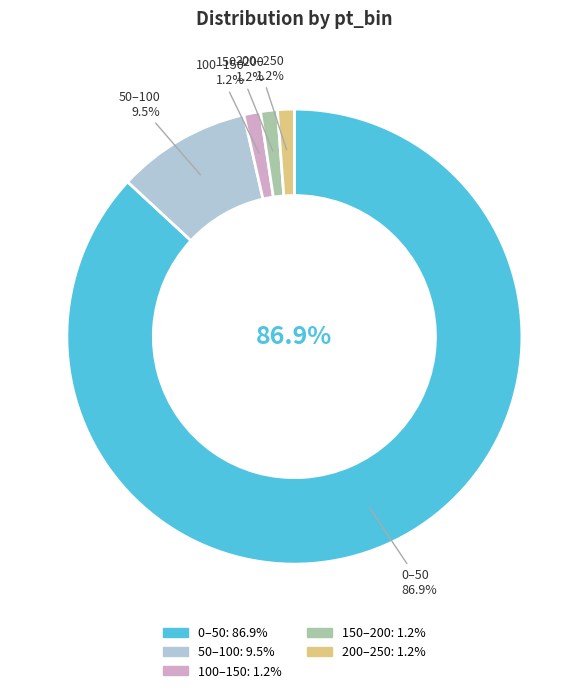

Is 0–50 the majority of the pie?

Yes